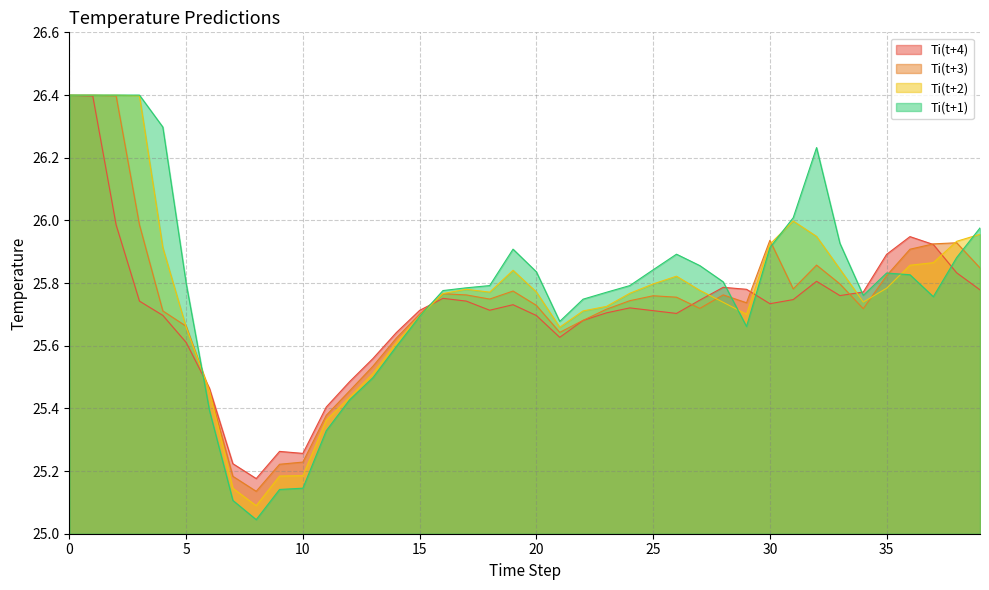

Reading left to right, transcribe all the data shown in this chart.

Ti(t+1): 26.4	26.4	26.4	26.4	26.3	25.8	25.4	25.1	25.0	25.1	25.1	25.3	25.4	25.5	25.6	25.7	25.8	25.8	25.8	25.9	25.8	25.7	25.7	25.8	25.8	25.8	25.9	25.9	25.8	25.7	25.9	26.0	26.2	25.9	25.8	25.8	25.8	25.8	25.9	26.0
Ti(t+2): 26.4	26.4	26.4	26.4	25.9	25.7	25.5	25.1	25.1	25.2	25.2	25.4	25.4	25.5	25.6	25.7	25.8	25.8	25.8	25.8	25.8	25.7	25.7	25.7	25.8	25.8	25.8	25.8	25.7	25.7	25.9	26.0	25.9	25.8	25.7	25.8	25.9	25.9	25.9	26.0
Ti(t+3): 26.4	26.4	26.4	26.0	25.7	25.7	25.5	25.2	25.1	25.2	25.2	25.4	25.5	25.5	25.6	25.7	25.8	25.8	25.7	25.8	25.7	25.6	25.7	25.7	25.7	25.8	25.8	25.7	25.8	25.7	25.9	25.8	25.9	25.8	25.7	25.8	25.9	25.9	25.9	25.8
Ti(t+4): 26.4	26.4	26.0	25.7	25.7	25.6	25.5	25.2	25.2	25.3	25.3	25.4	25.5	25.6	25.6	25.7	25.8	25.7	25.7	25.7	25.7	25.6	25.7	25.7	25.7	25.7	25.7	25.7	25.8	25.8	25.7	25.7	25.8	25.8	25.8	25.9	25.9	25.9	25.8	25.8